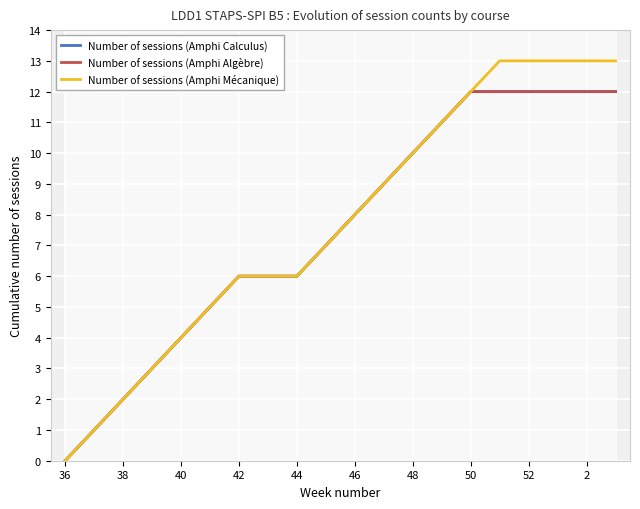

What is the average value of the Number of sessions (Amphi Calculus) series?

8